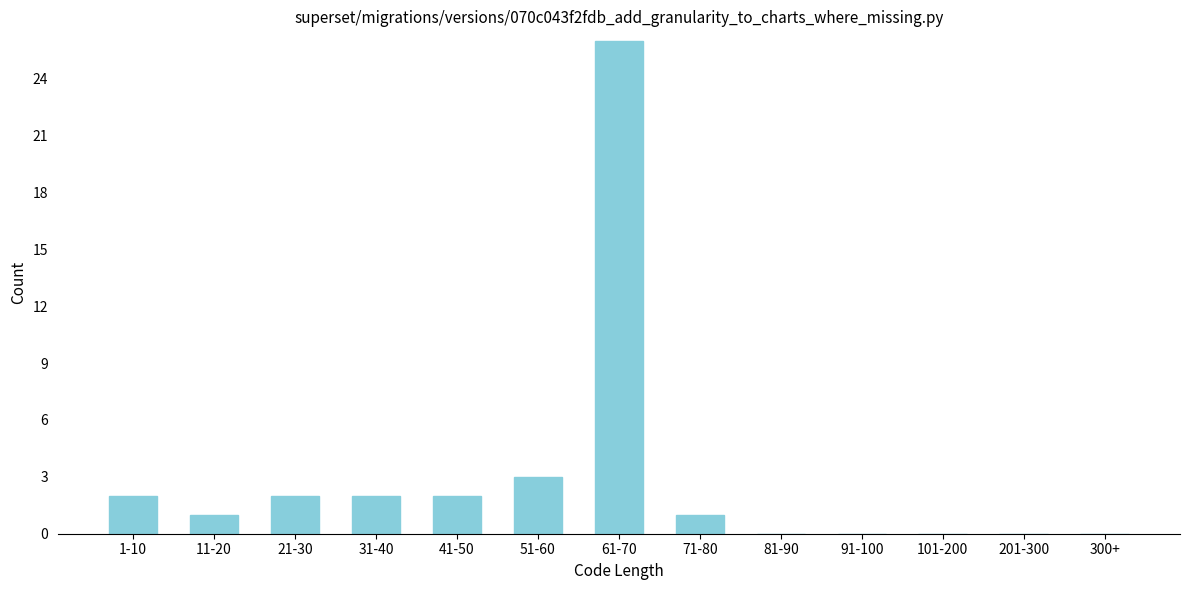

Reading right to left, what are all the values shown in this chart?

300+=0	201-300=0	101-200=0	91-100=0	81-90=0	71-80=1	61-70=26	51-60=3	41-50=2	31-40=2	21-30=2	11-20=1	1-10=2